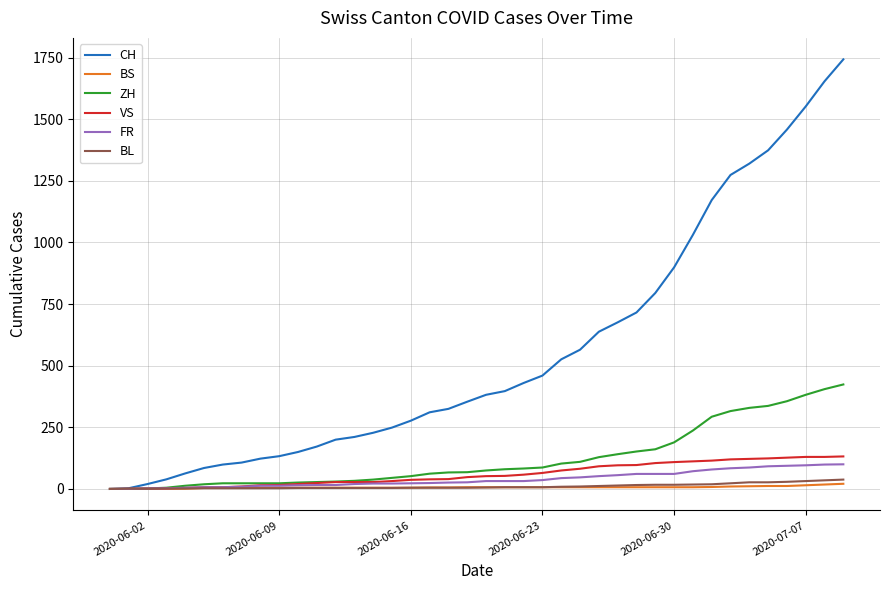

Which series has the widest spread of values?

CH